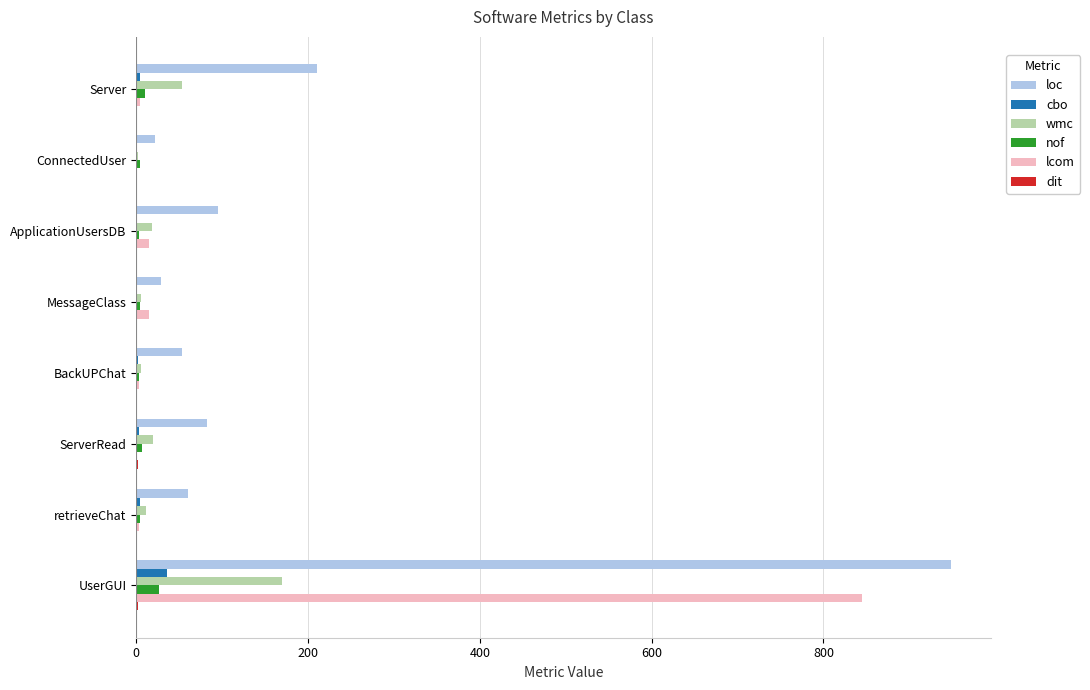

Which series changed the most between ApplicationUsersDB and UserGUI?

loc